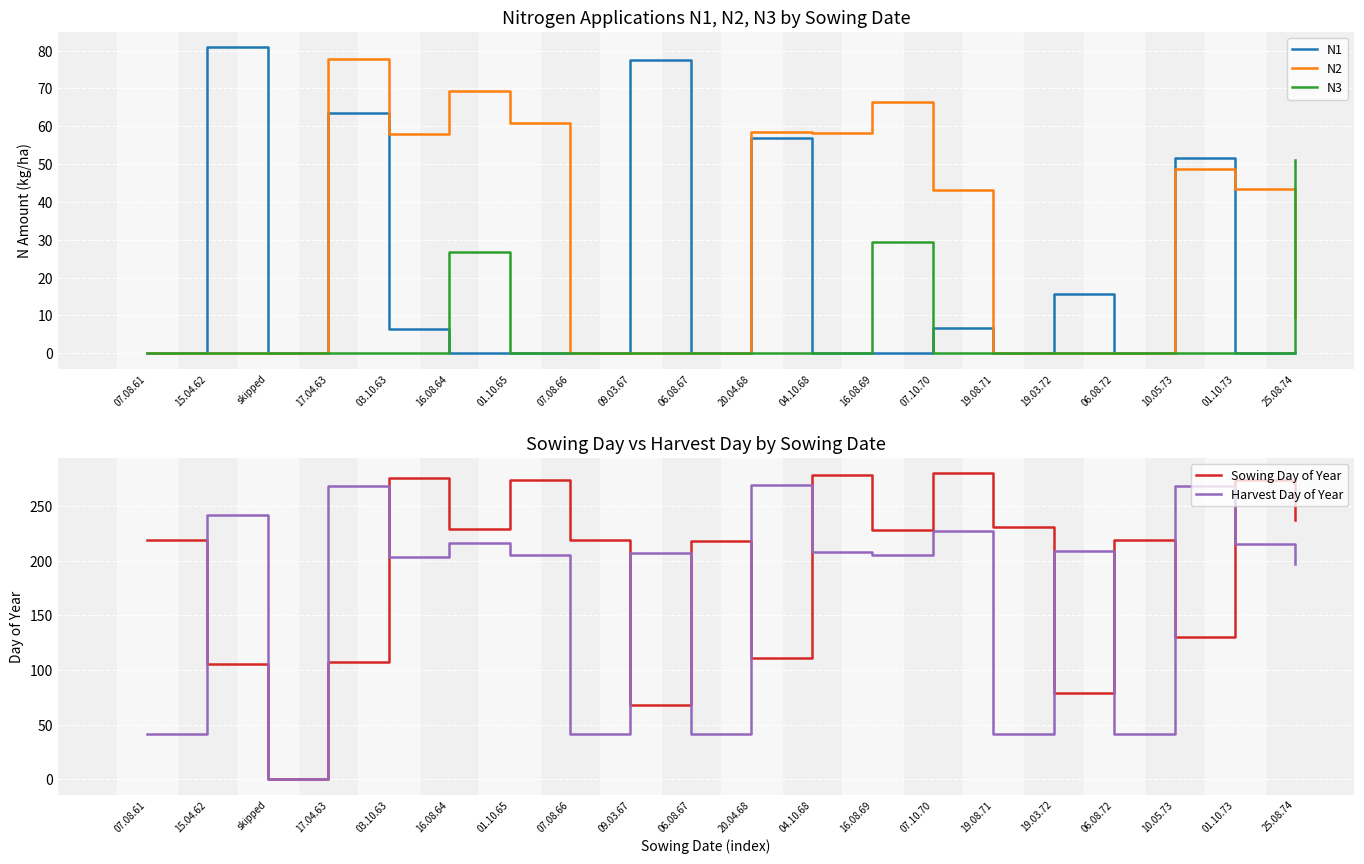

Where do N1 and N2 first cross each other?

10.05.73 and 01.10.73